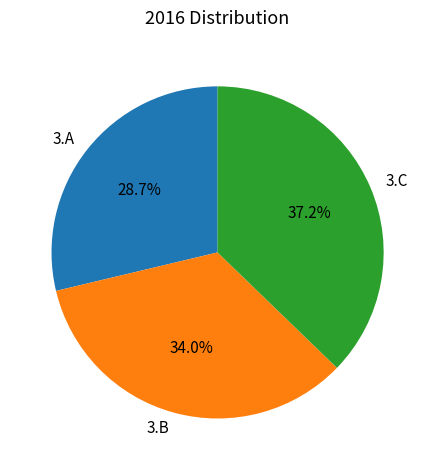

True or false: 3.B accounts for 39% of the total.

False